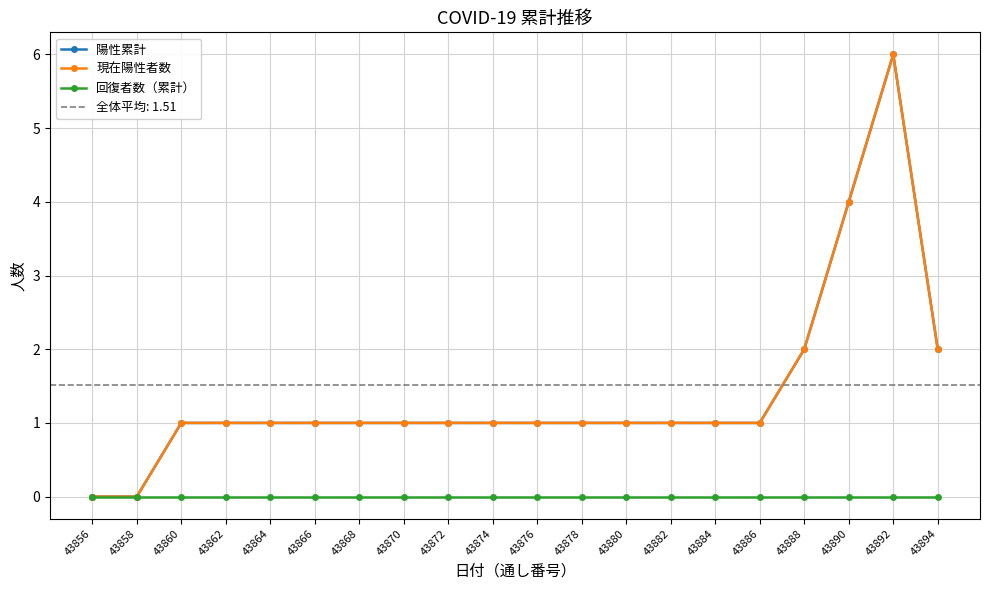

The value of 陽性累計 at 43892 is 4. True or false?

False